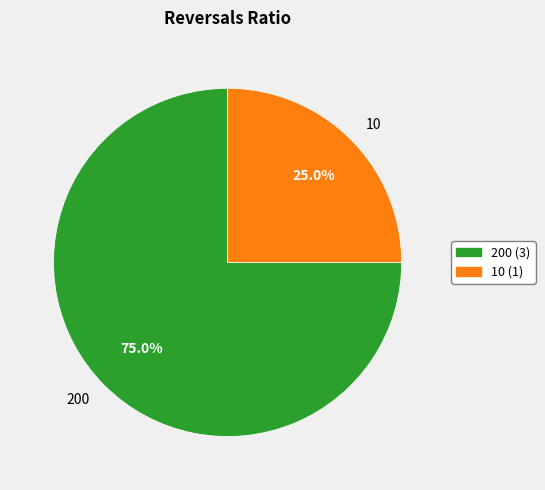

To the nearest percent, what is the difference between the largest and smallest slice percentages?

50%